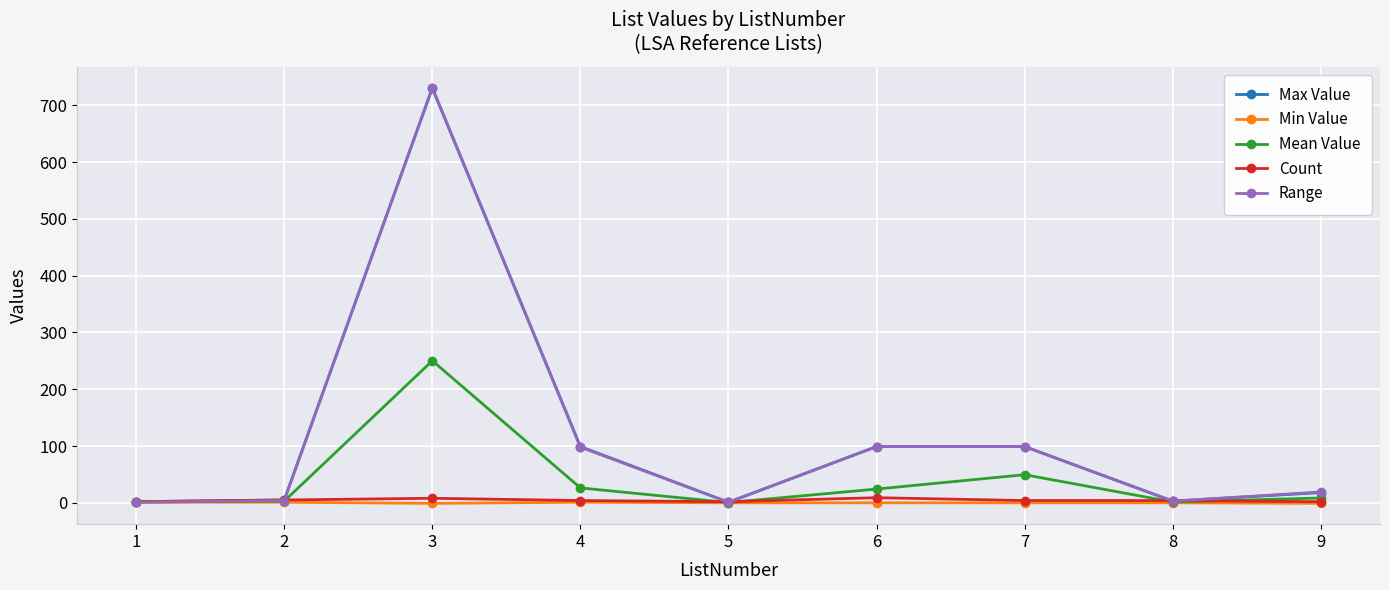

What is the average value of the Max Value series?

117.3